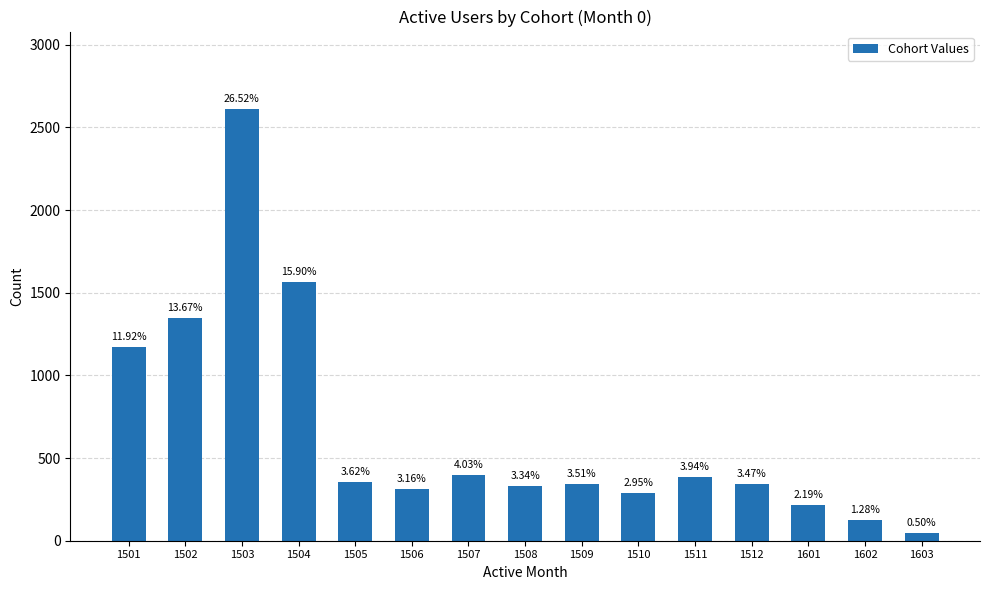

Are the bars horizontal?

No